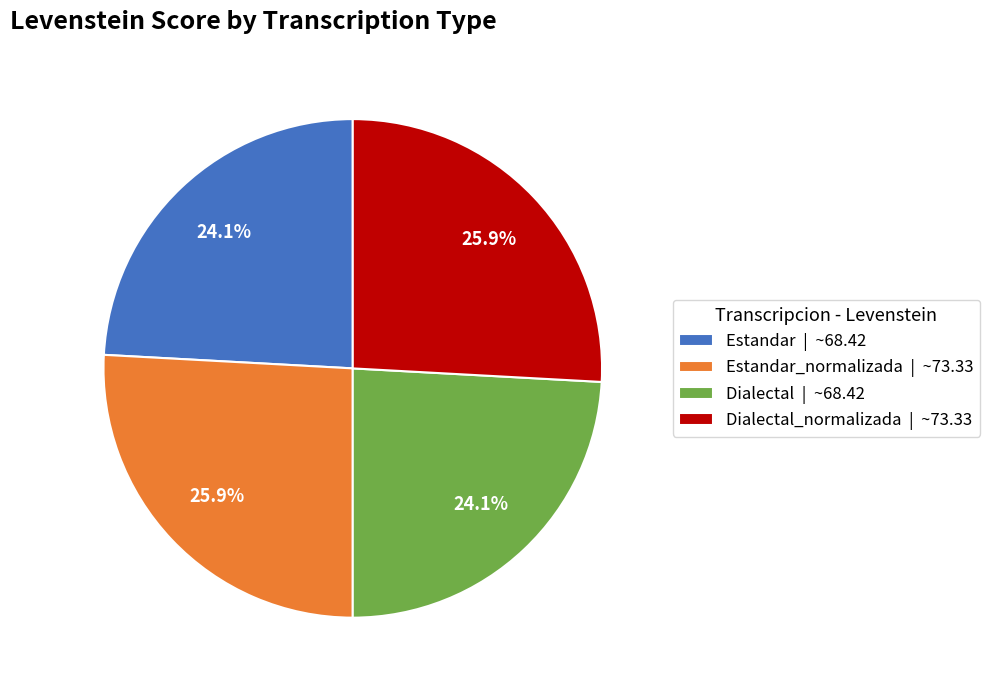

Is there a majority slice in this chart?

No